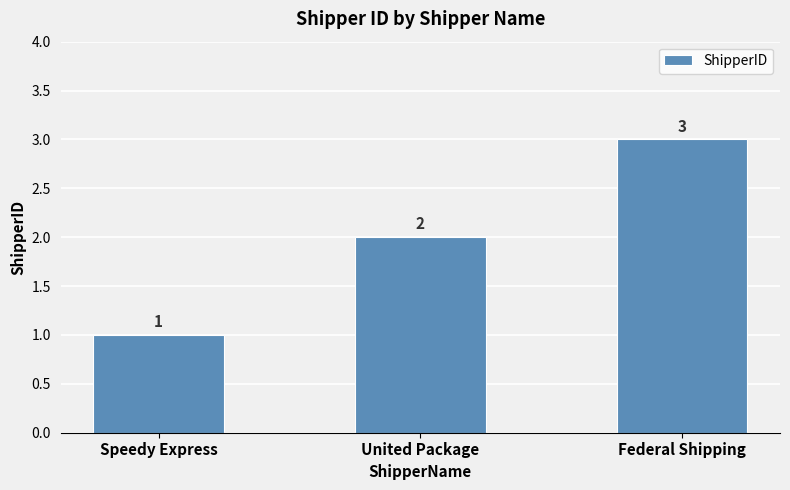

How many bars are there in total?

3